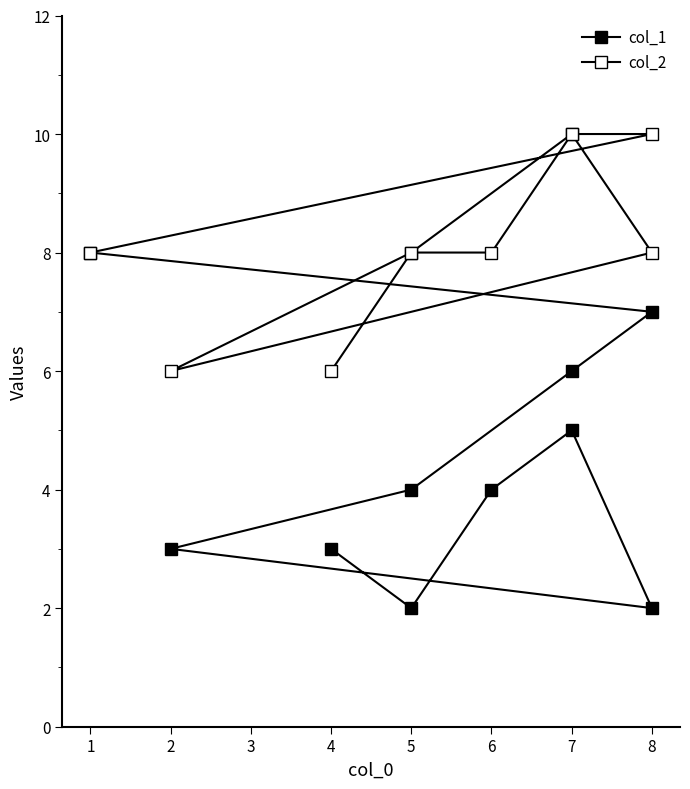

How many lines are shown in the chart?

2